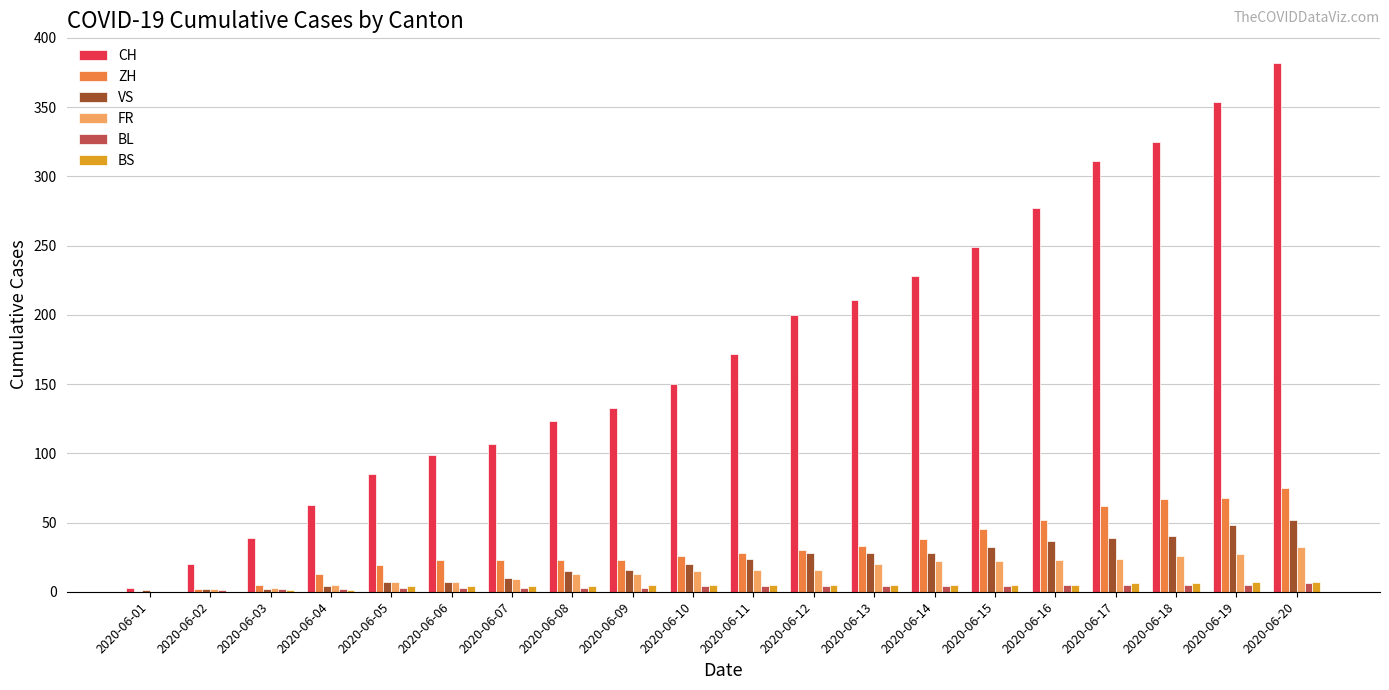

What is the approximate value of CH at 2020-06-13?

211